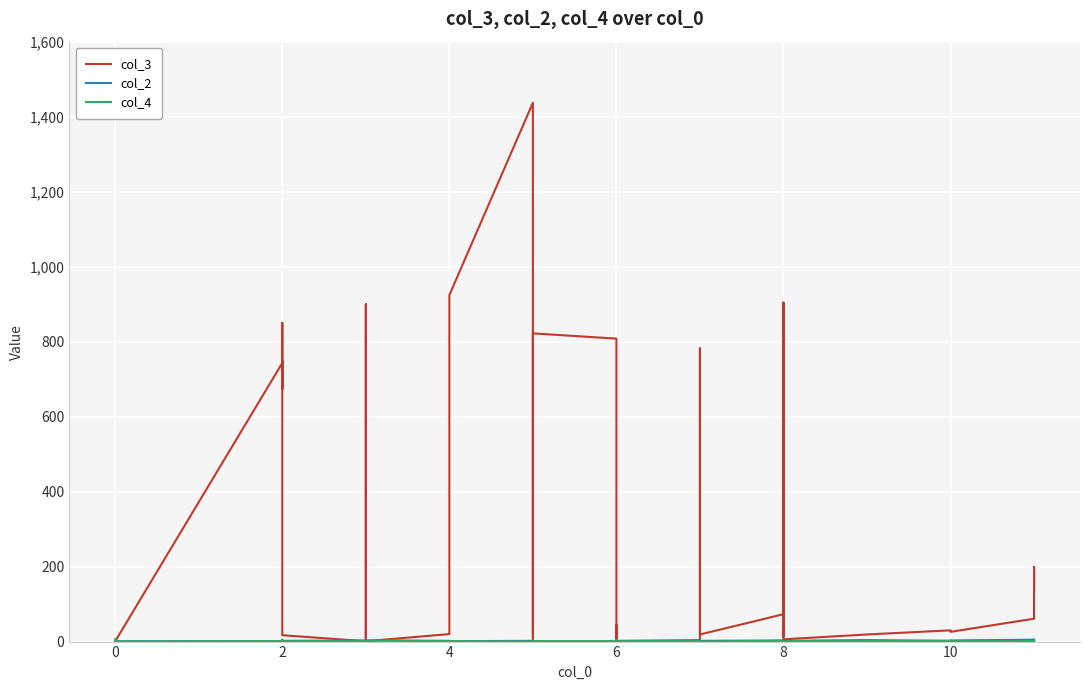

How many interior local valleys does the col_2 series have?

7